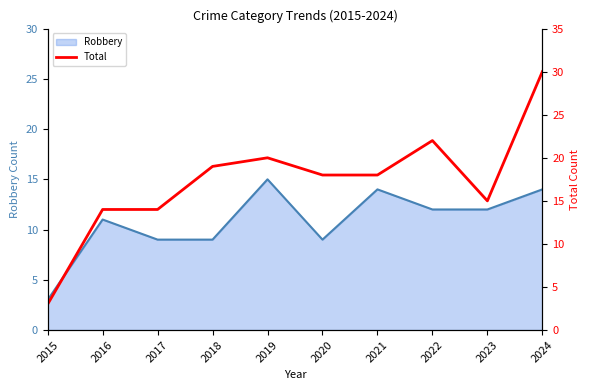

Where does the data first go above 18?

2018